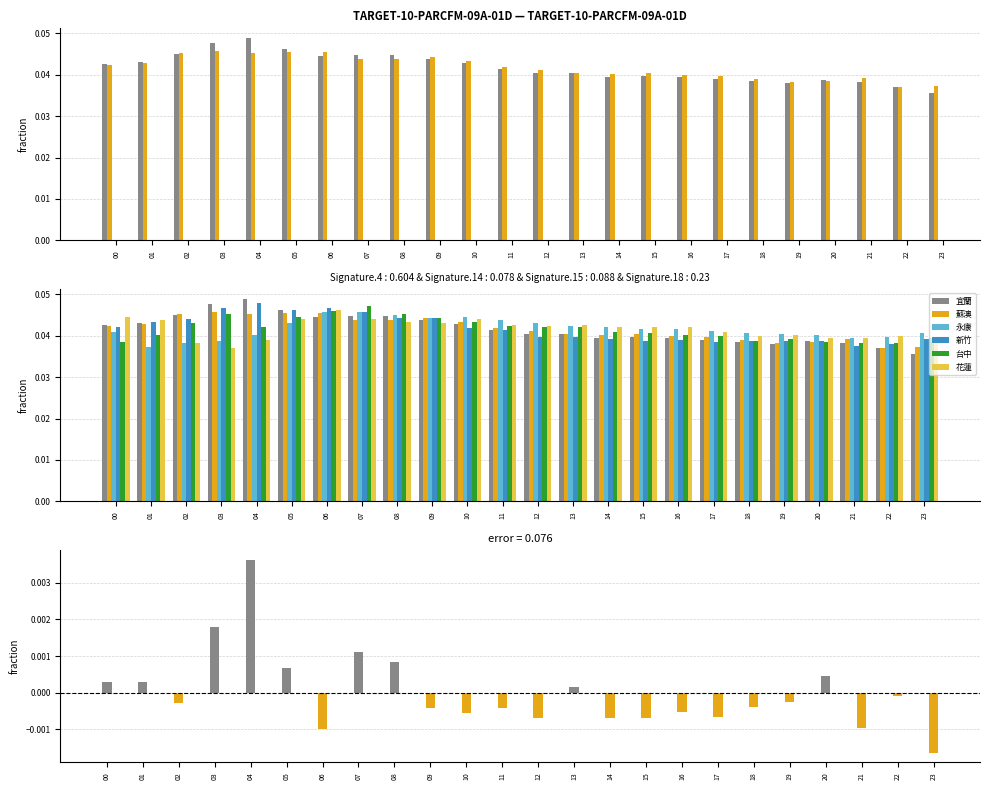

What is the total value across all series at 19?

0.2